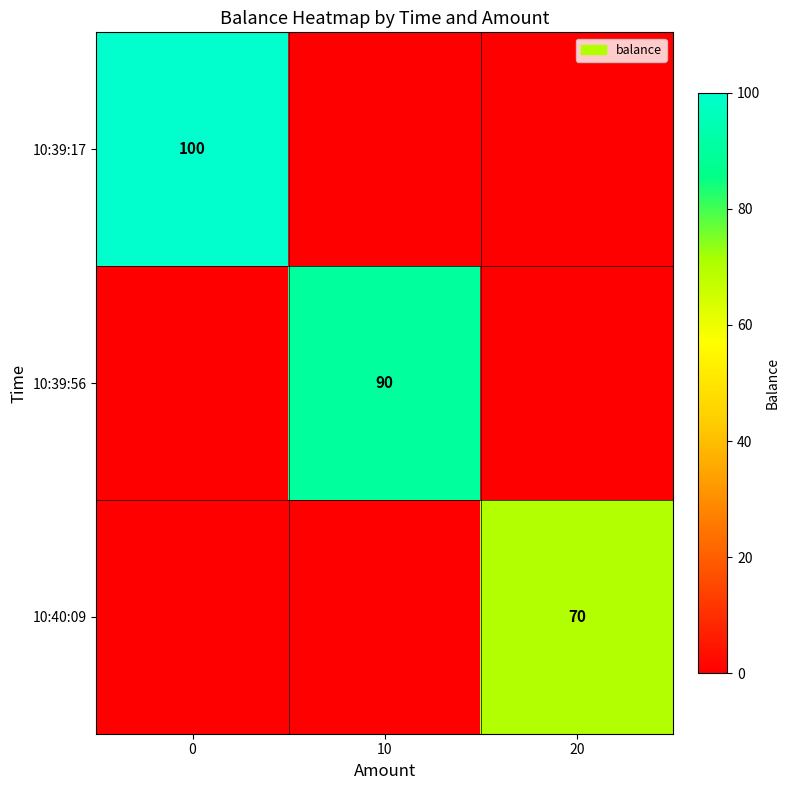

True or false: 10:39:17 has a value of 49 at 0.

False